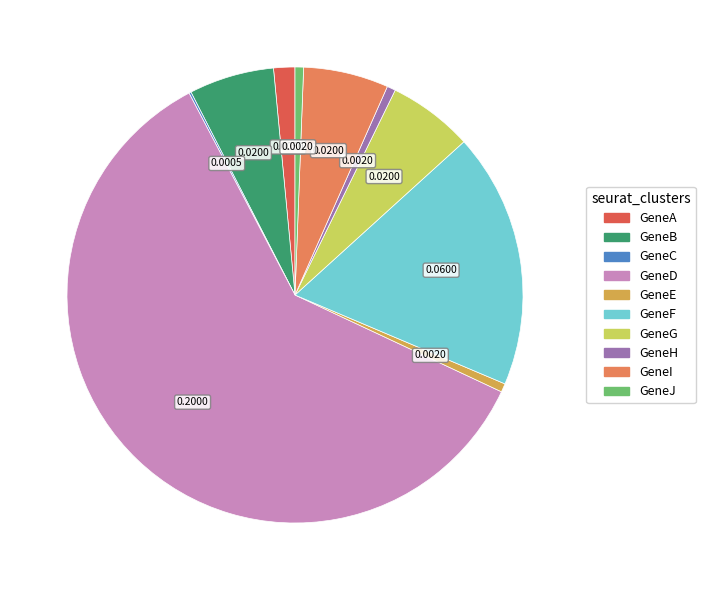

Is GeneH the majority of the pie?

No